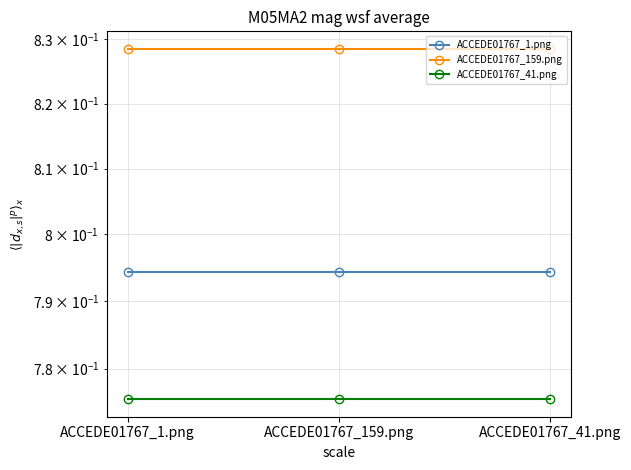

List the series in order of their peak value, highest first.

ACCEDE01767_159.png, ACCEDE01767_1.png, ACCEDE01767_41.png